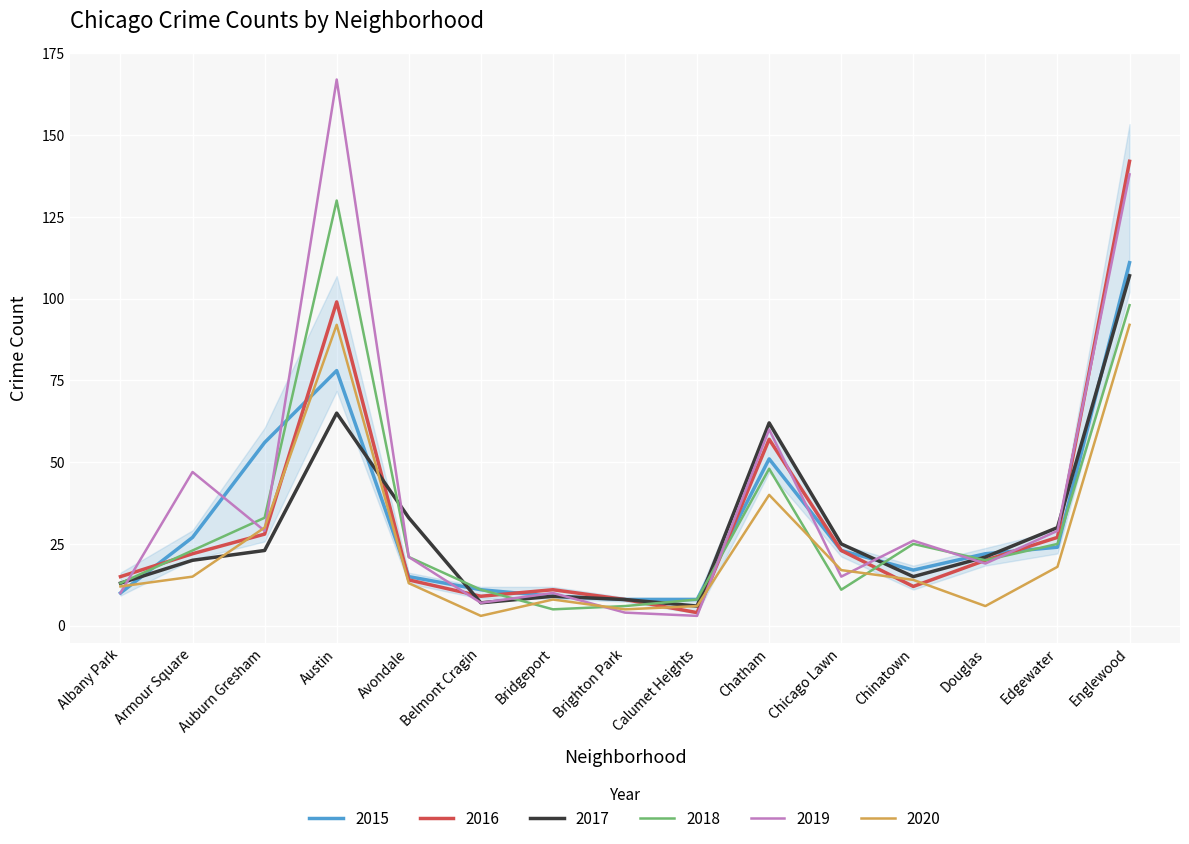

True or false: 2018 has a value of 15 at Auburn Gresham.

False